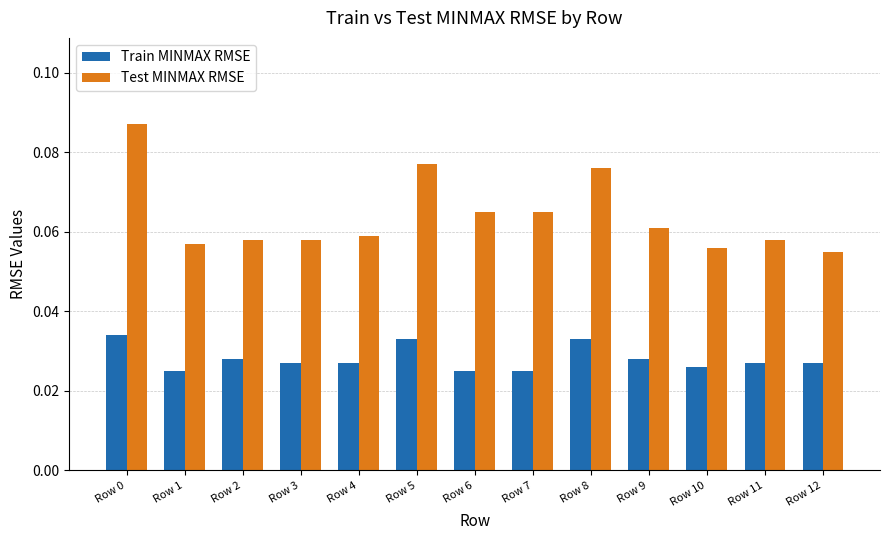

Which series has the largest range (max minus min)?

Test MINMAX RMSE